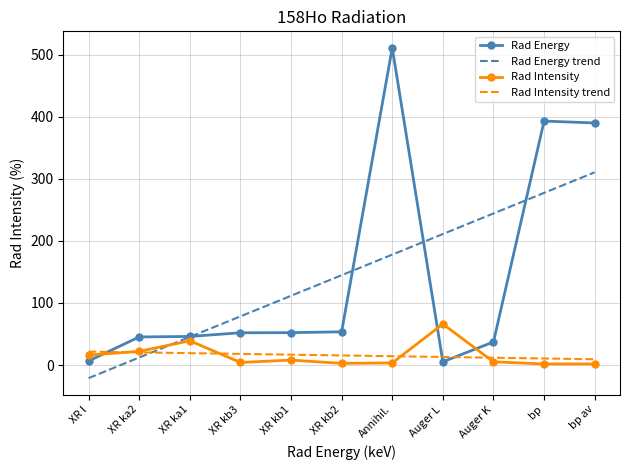

Where is the first local maximum for Rad Intensity?

XR ka1